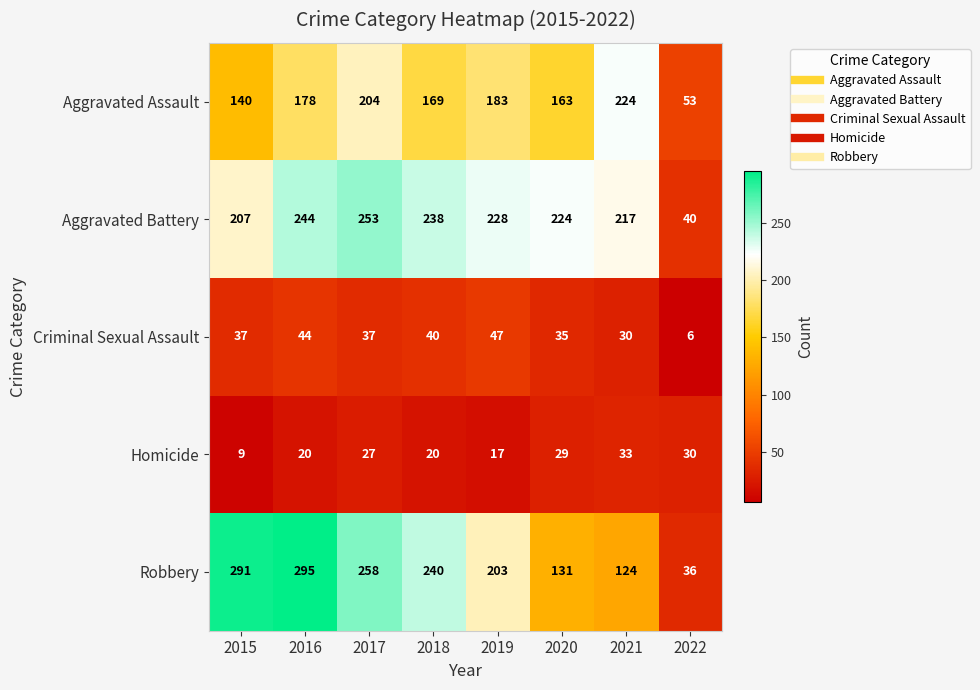

What is the approximate value of Homicide at 2019?

17